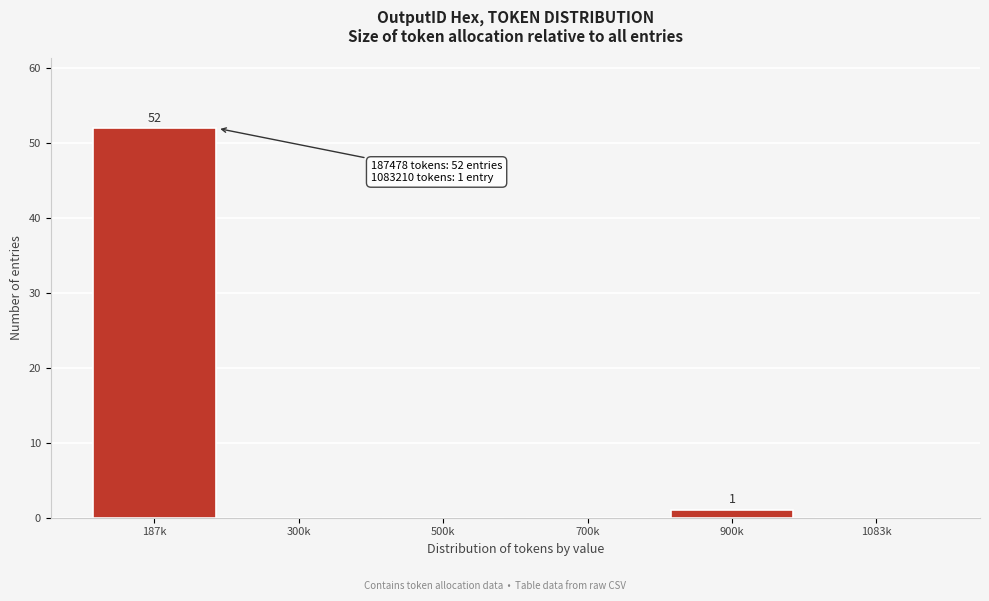

Reading left to right, what are all the values shown in this chart?

187k=52	300k=0	500k=0	700k=0	900k=1	1083k=0